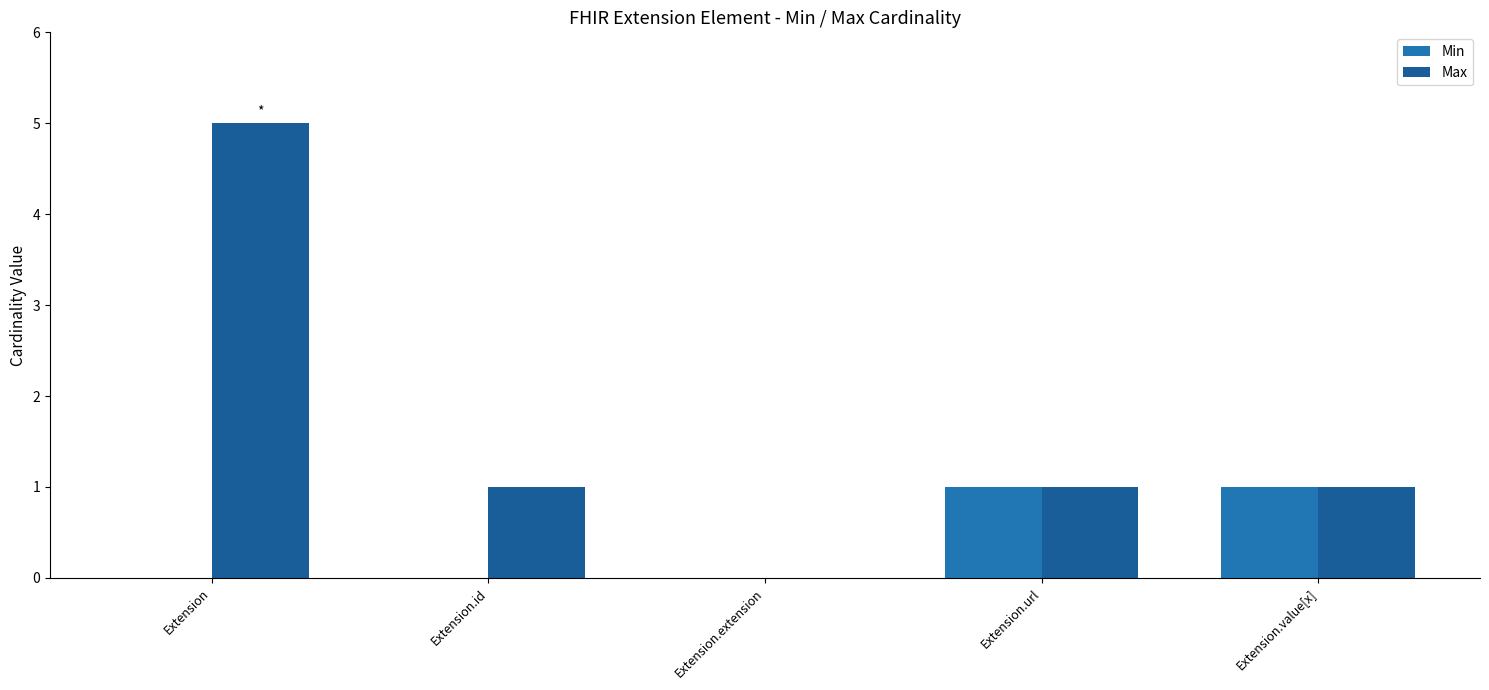

Which series has the widest spread of values?

Max